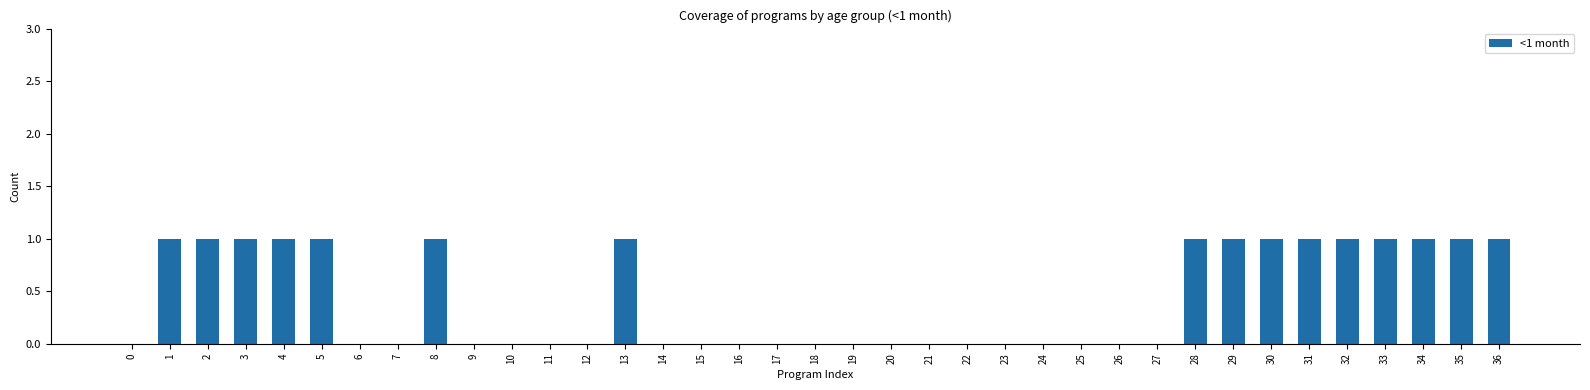

What is the change in value from 9 to 13?

+1